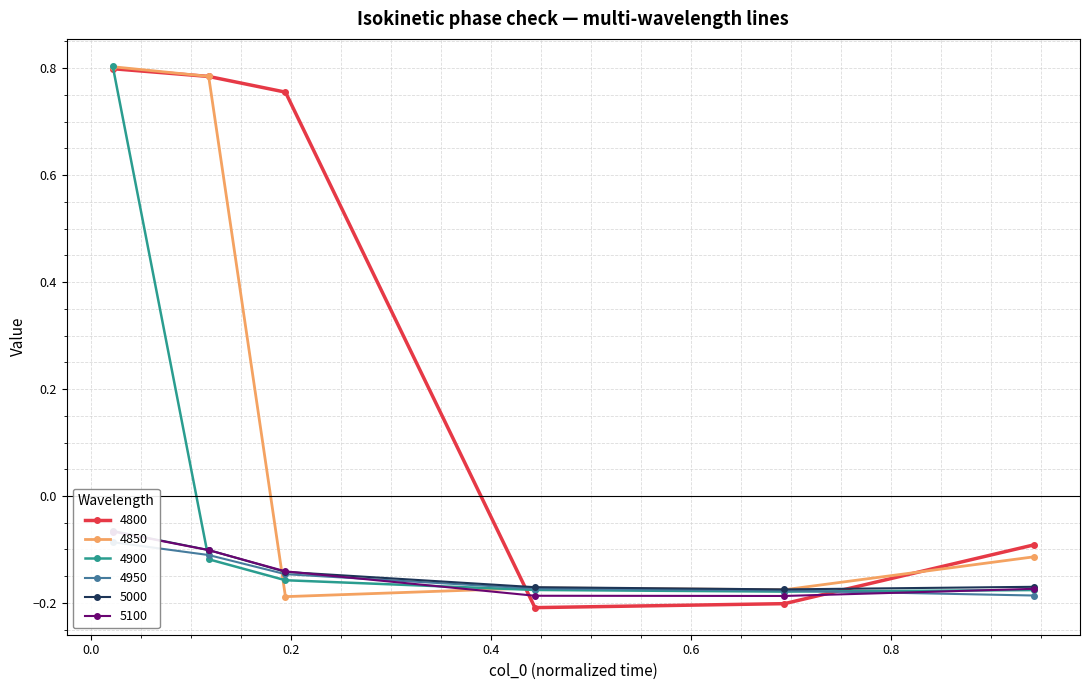

Does the chart have visible grid lines?

Yes